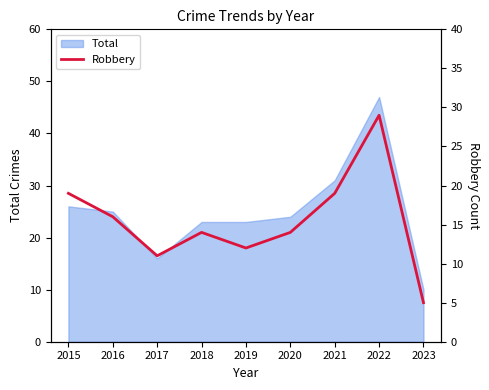

Is it true that the value at 2021 is 19?

True